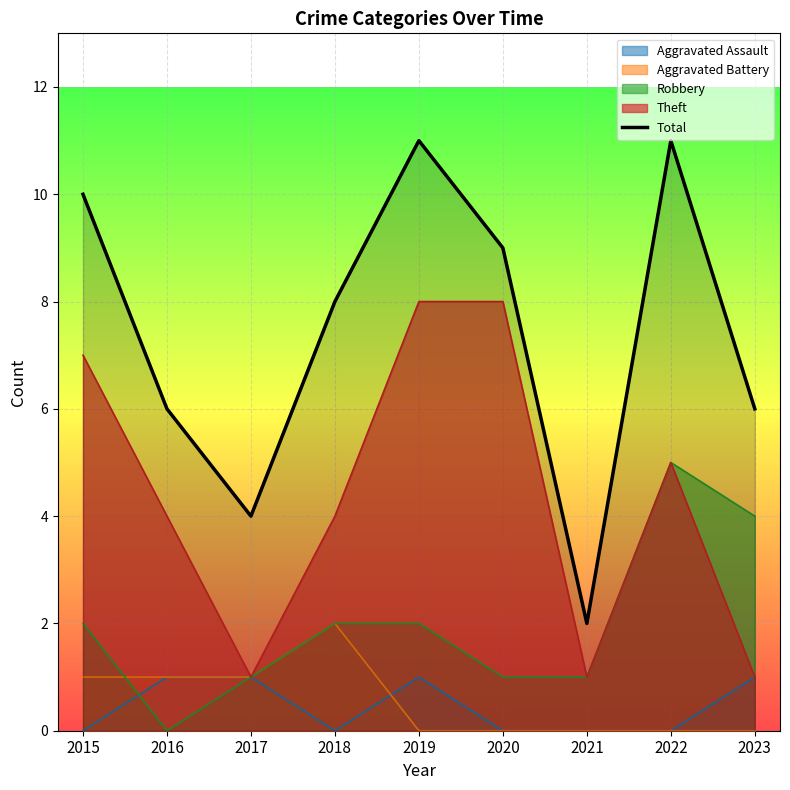

What is the maximum value shown in the chart?

11